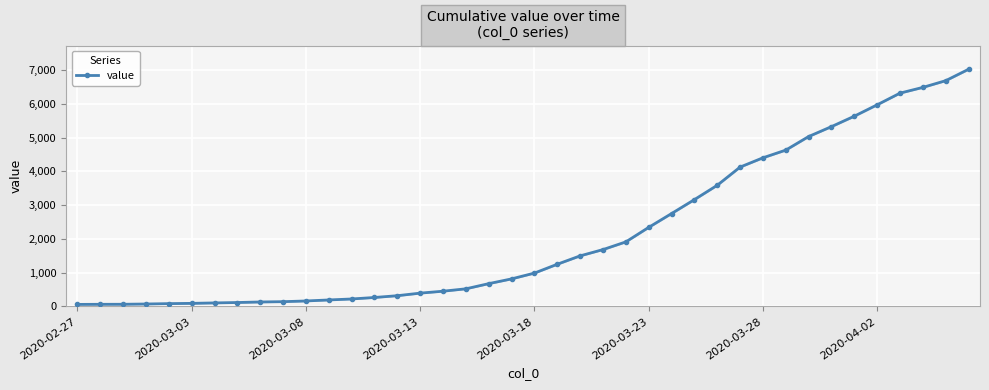

True or false: there are more than 0 points higher than both neighbors.

False